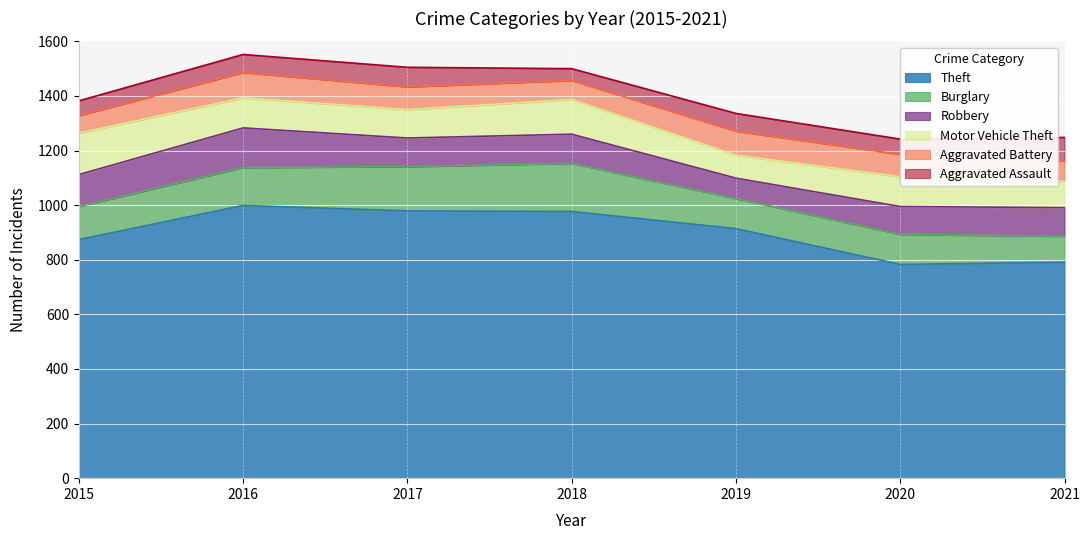

What is the sum of the Robbery values at 2020 and 2021?

207